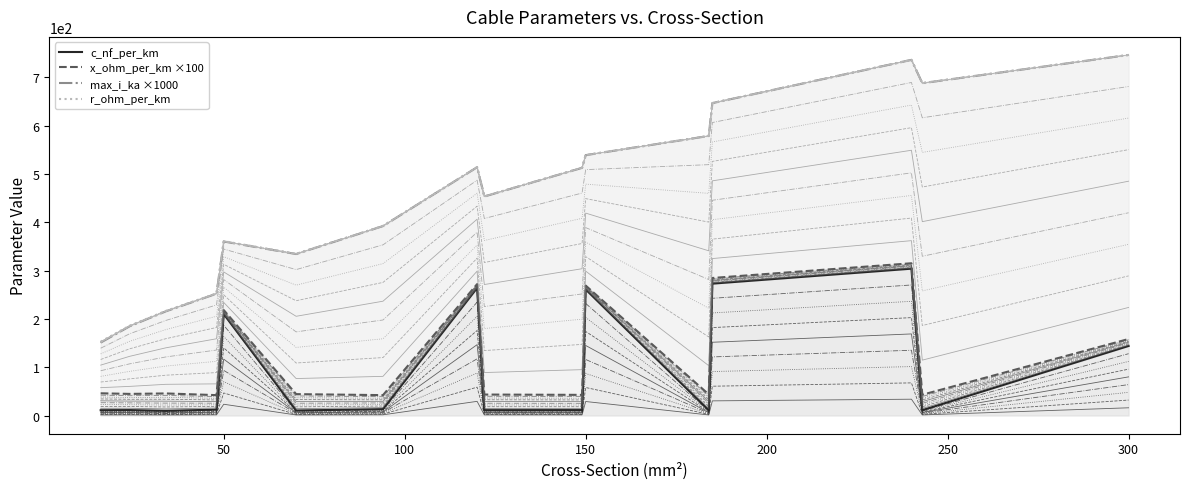

Which series has the widest spread of values?

max_i_ka ×1000